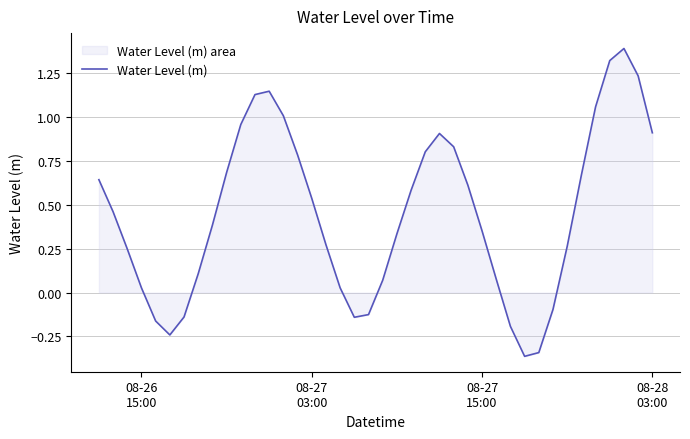

What is the maximum value shown in the chart?

1.4